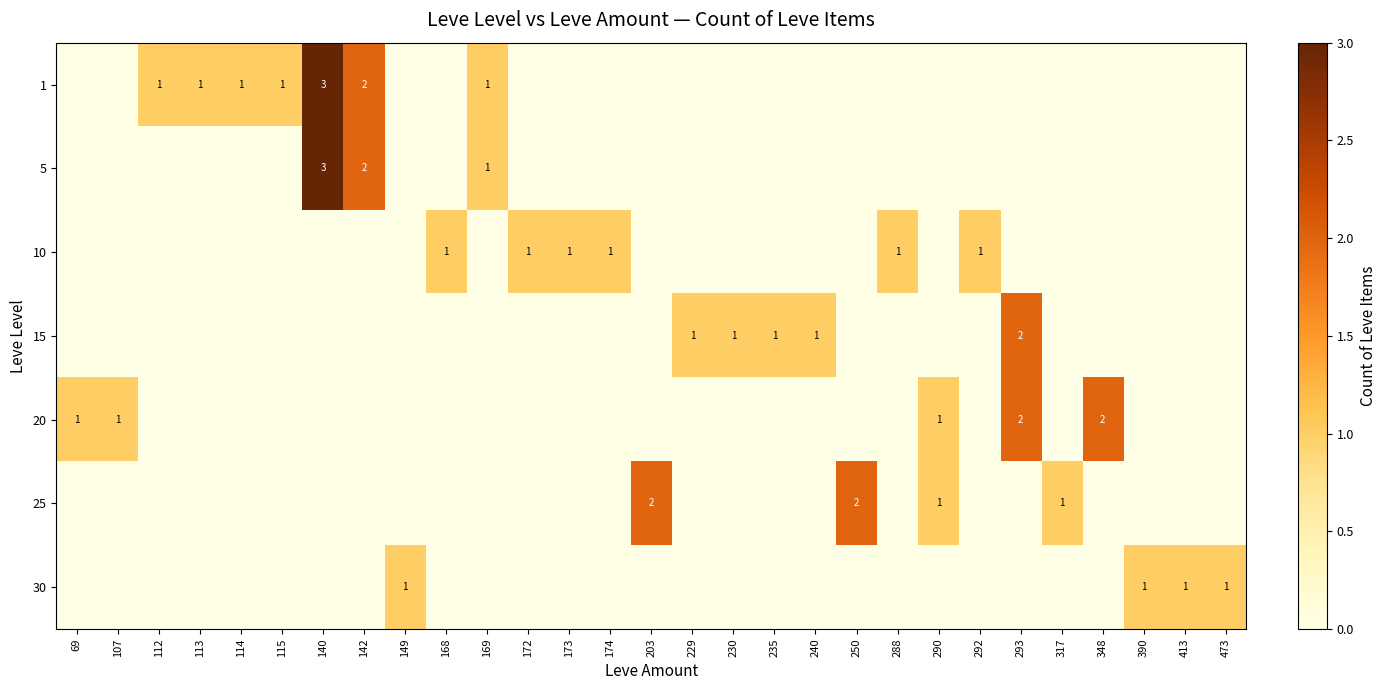

Is it true that 25 equals 1 at 317?

True